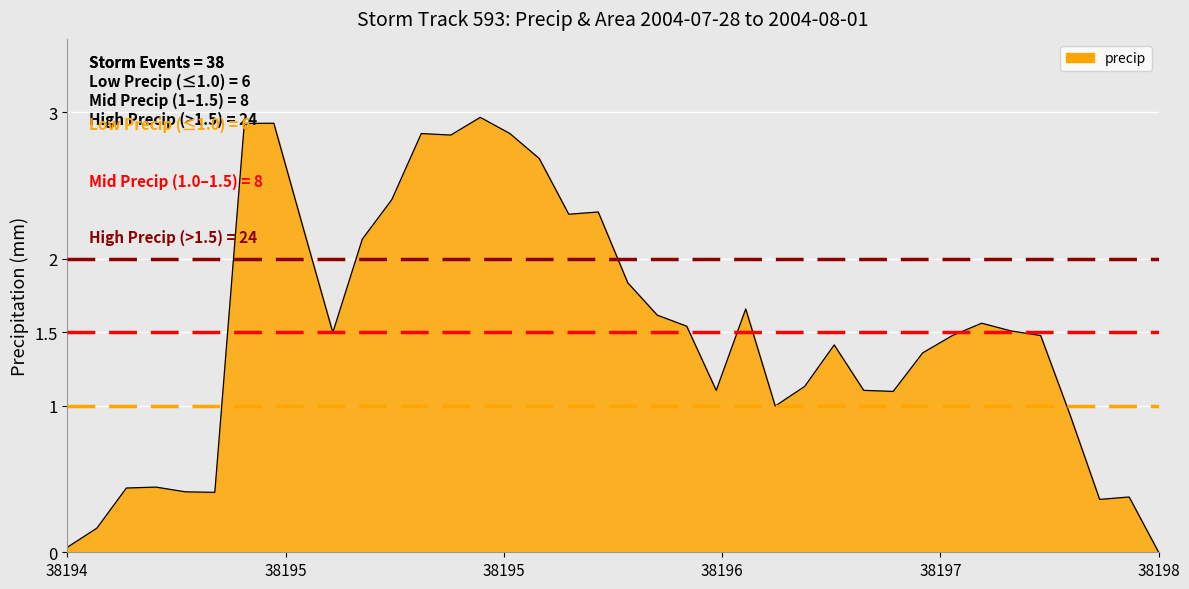

How many points are lower than both their immediate neighbors (excluding endpoints)?

8